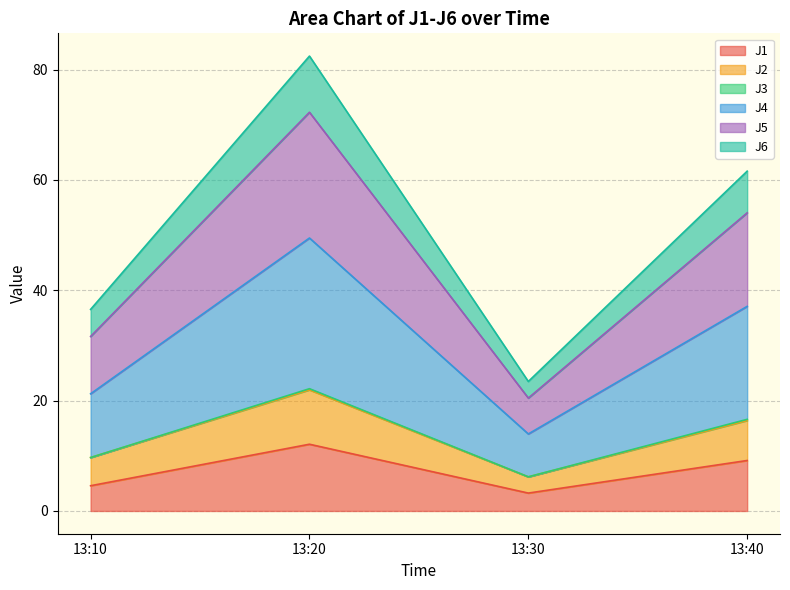

Does the chart display data point markers on the line(s)?

No